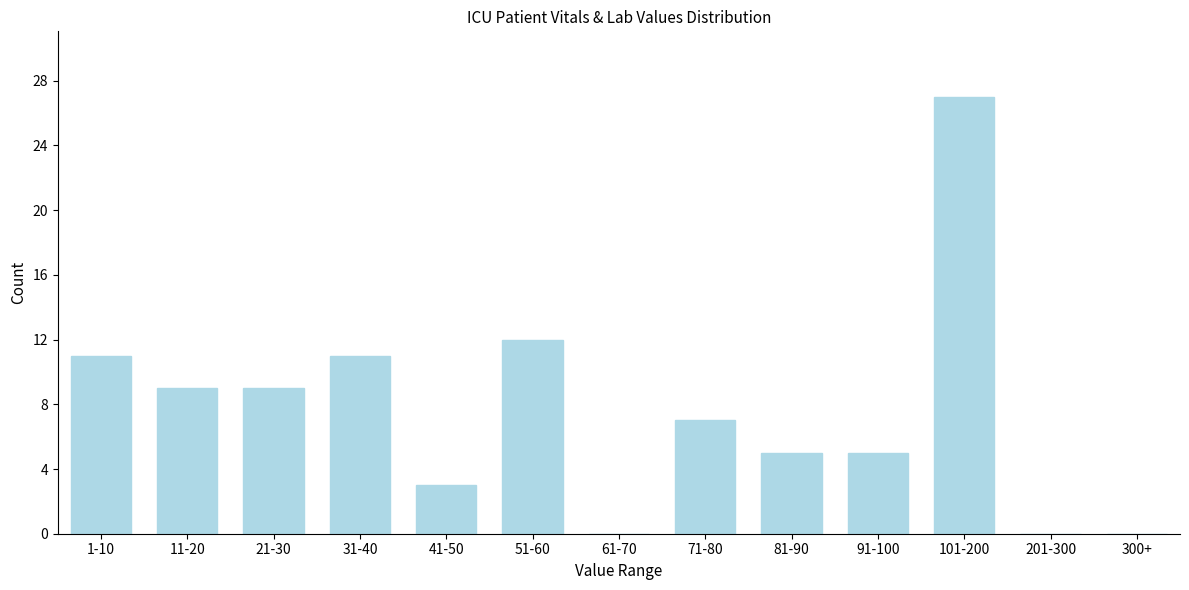

Reading left to right, extract all data points from this chart.

1-10=11	11-20=9	21-30=9	31-40=11	41-50=3	51-60=12	61-70=0	71-80=7	81-90=5	91-100=5	101-200=27	201-300=0	300+=0